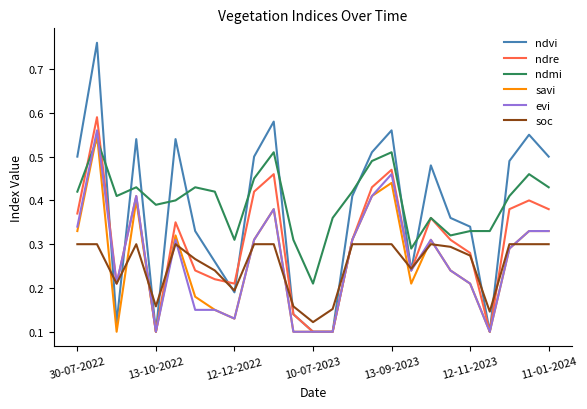

True or false: ndmi has more than 0 interior local peaks.

True